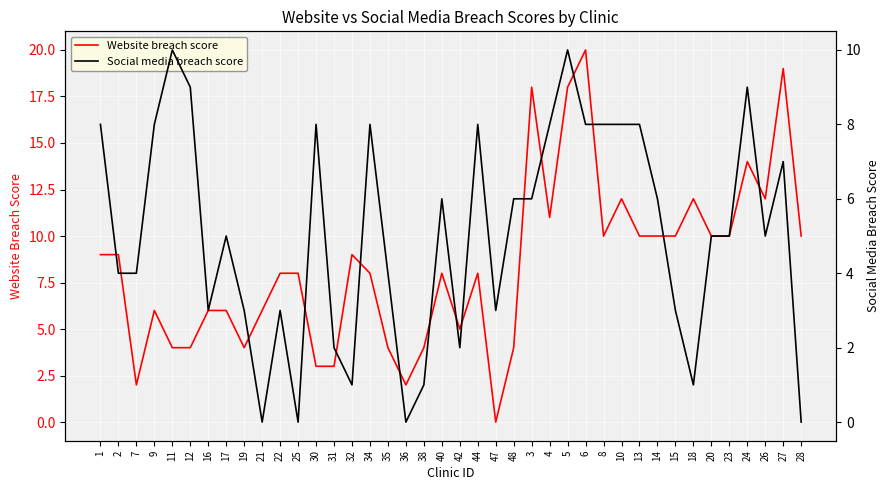

Where is Social media breach score nearest to the value 5?

17